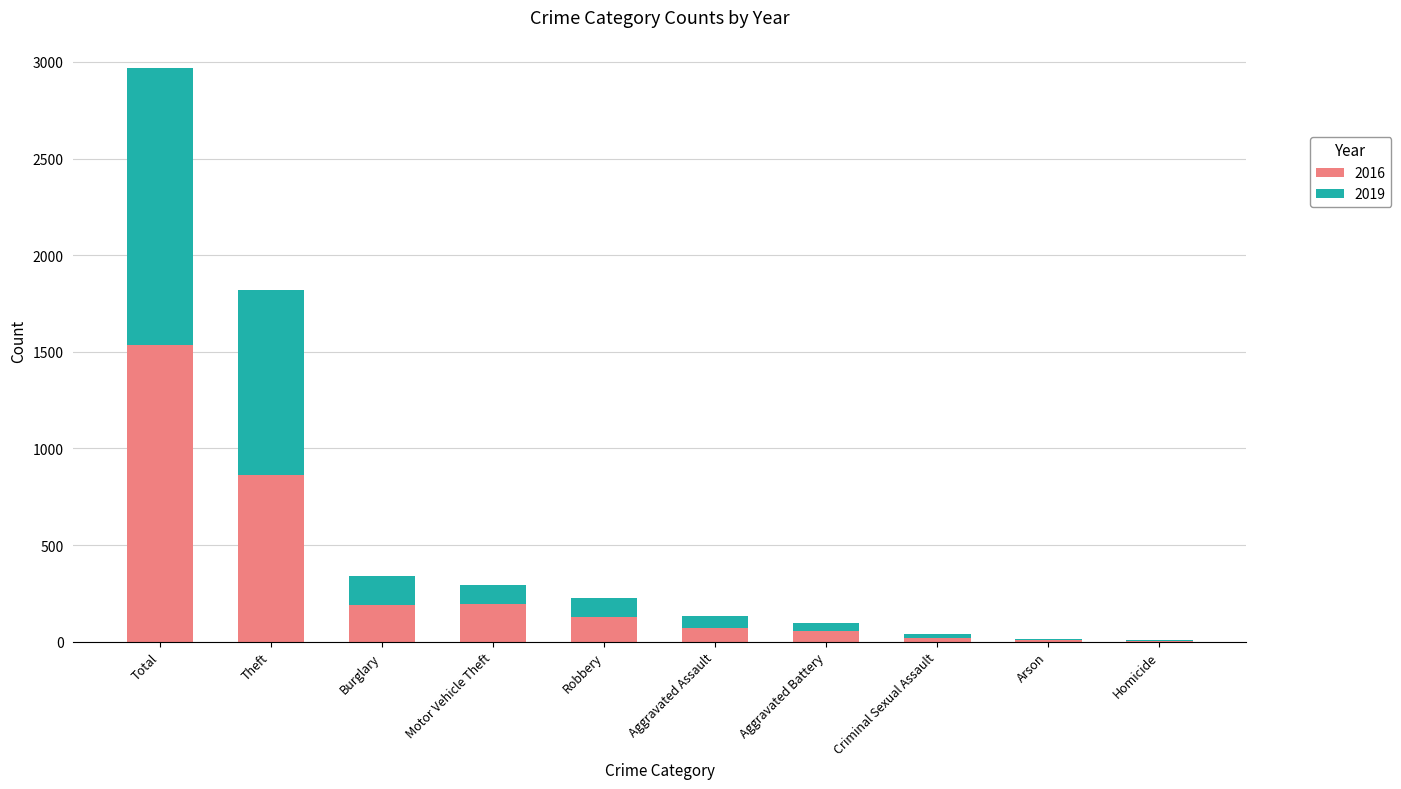

At which category is the sum across all series the highest?

Total